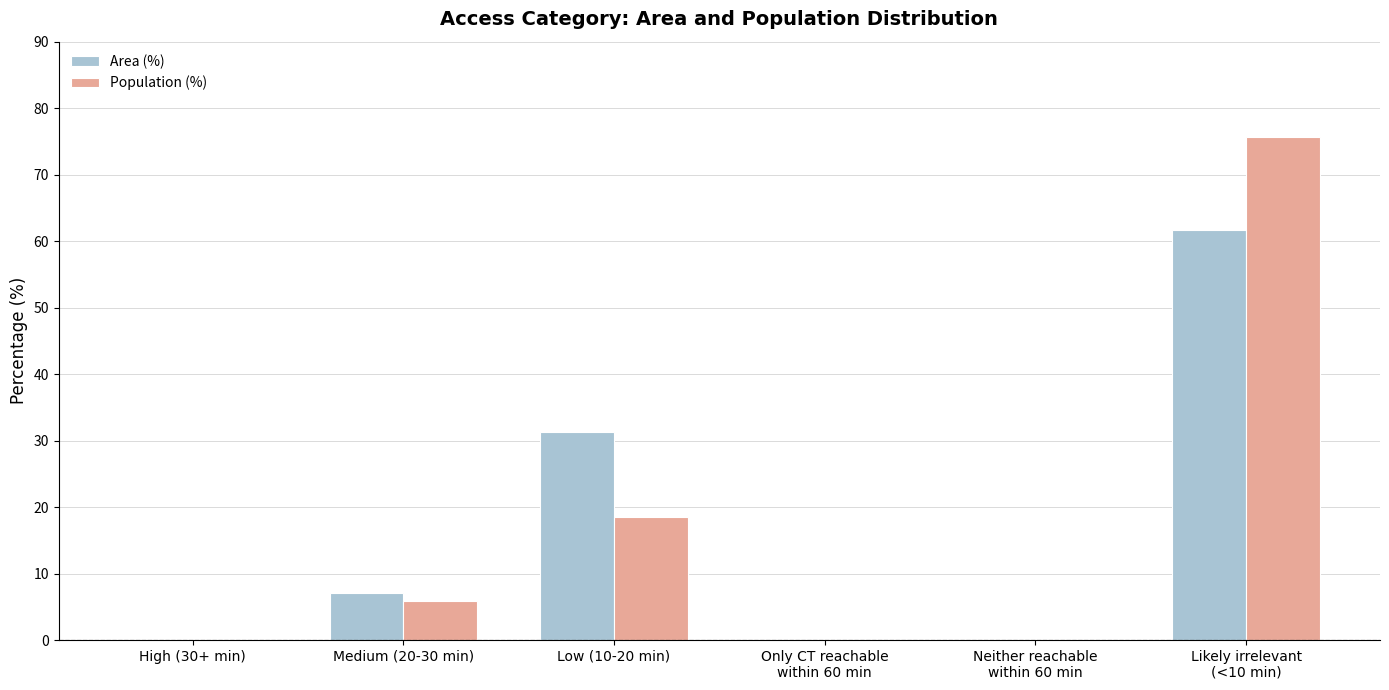

Which series changed the most between Neither reachable
within 60 min and Likely irrelevant
(<10 min)?

Population (%)